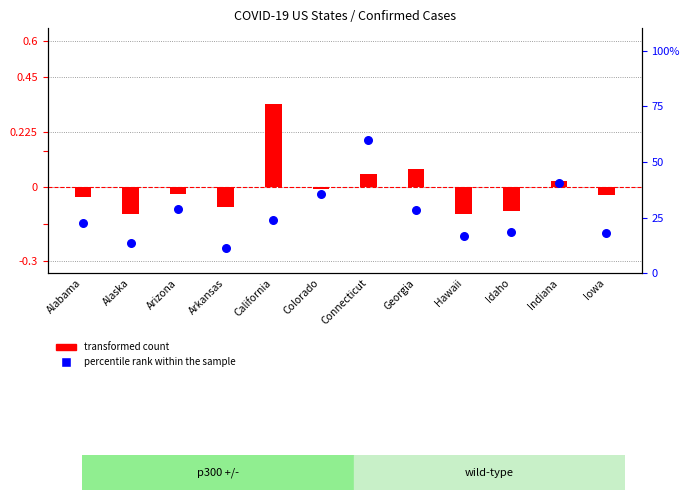

Which series reaches the minimum Y coordinate?

transformed count